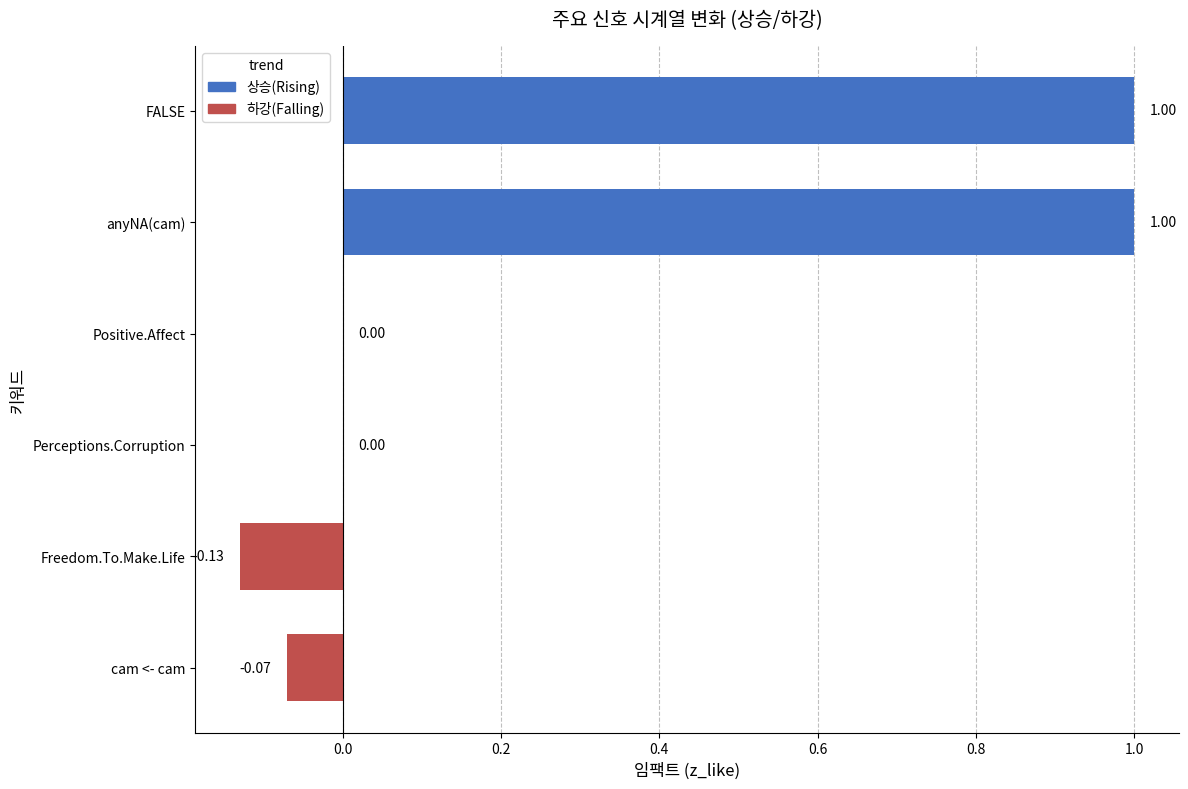

Which has a higher value, Positive.Affect or FALSE?

FALSE